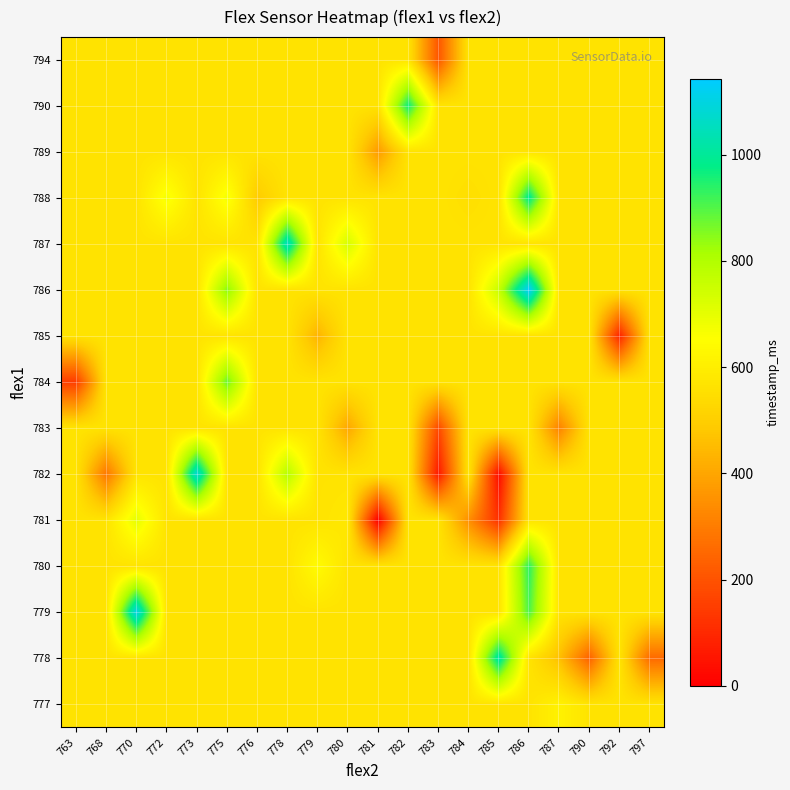

What is the spread (max minus min) of values at 768?

280.4